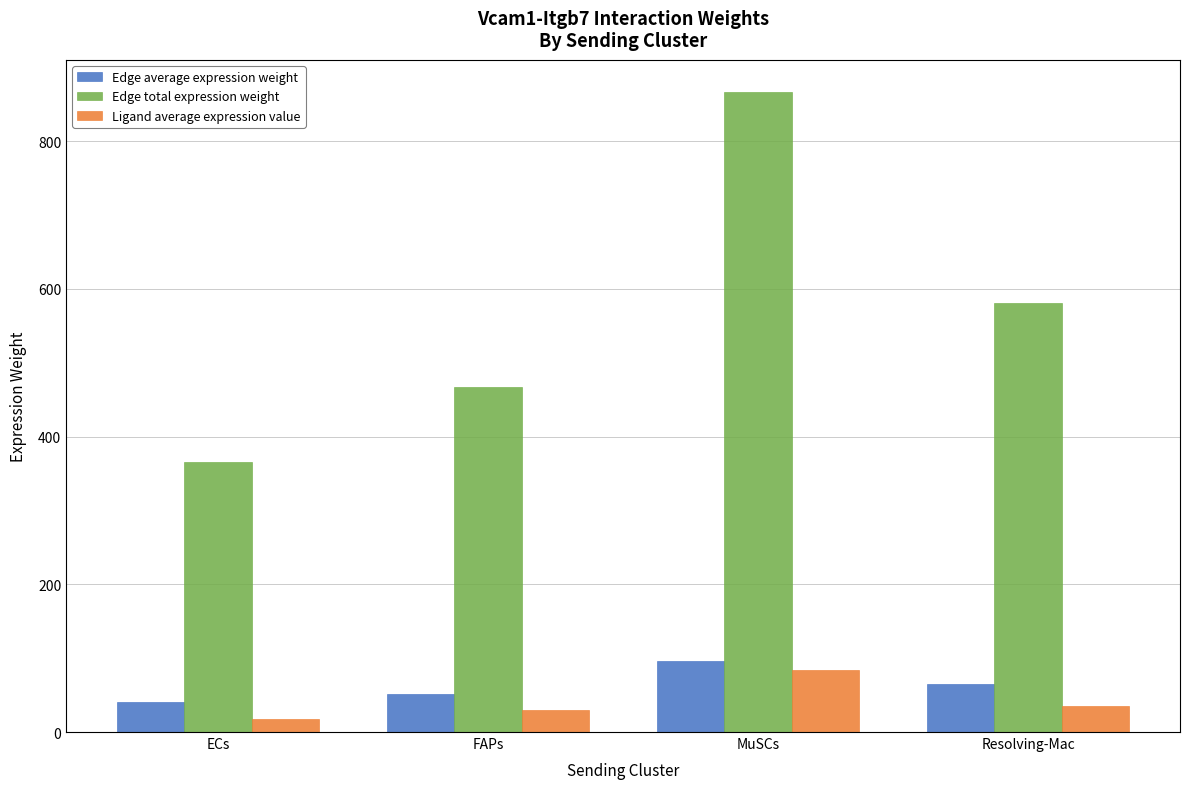

Is it true that Edge total expression weight equals 365.5 at ECs?

True